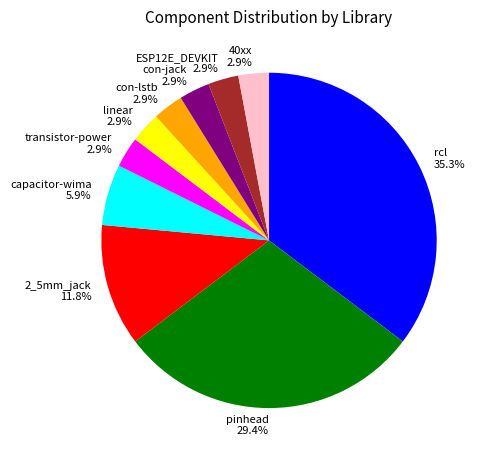

What portion of the pie excludes ESP12E_DEVKIT?

97.1%